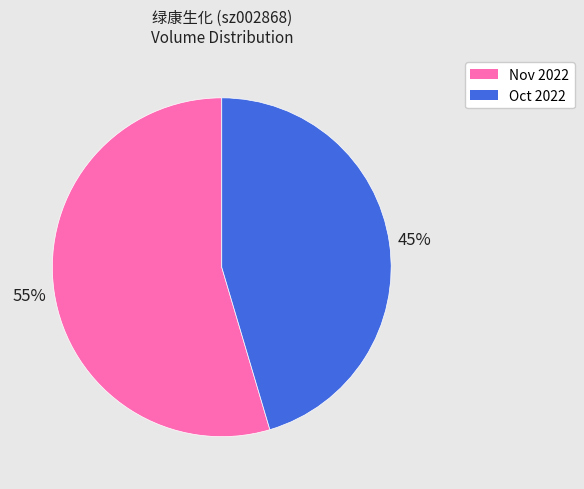

What is the smallest slice in the pie chart?

Oct 2022